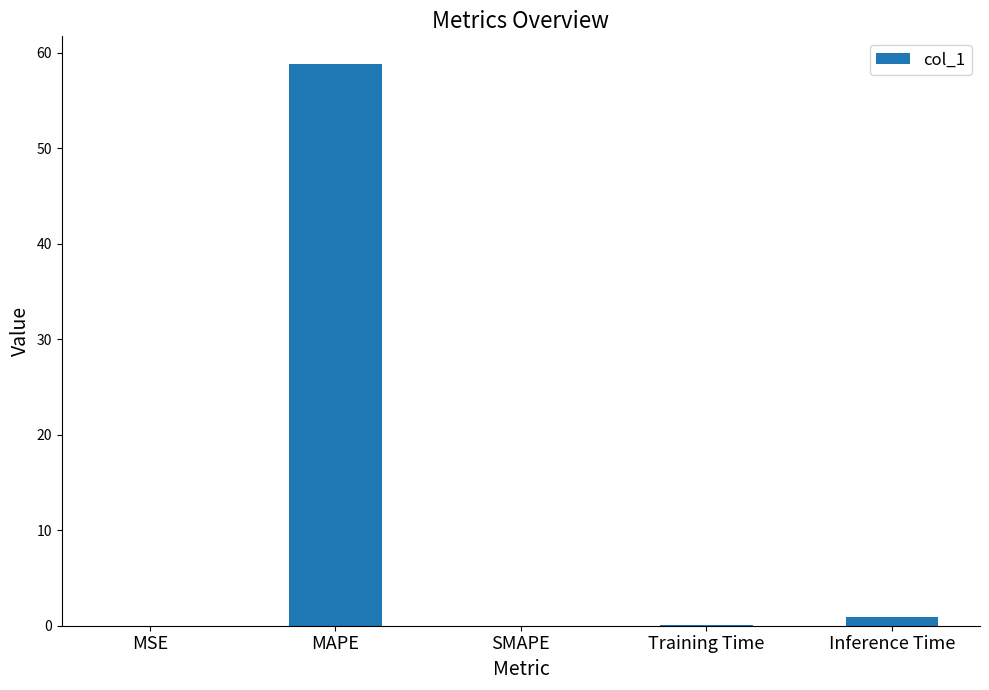

True or false: the data shows 0.0 at SMAPE.

True